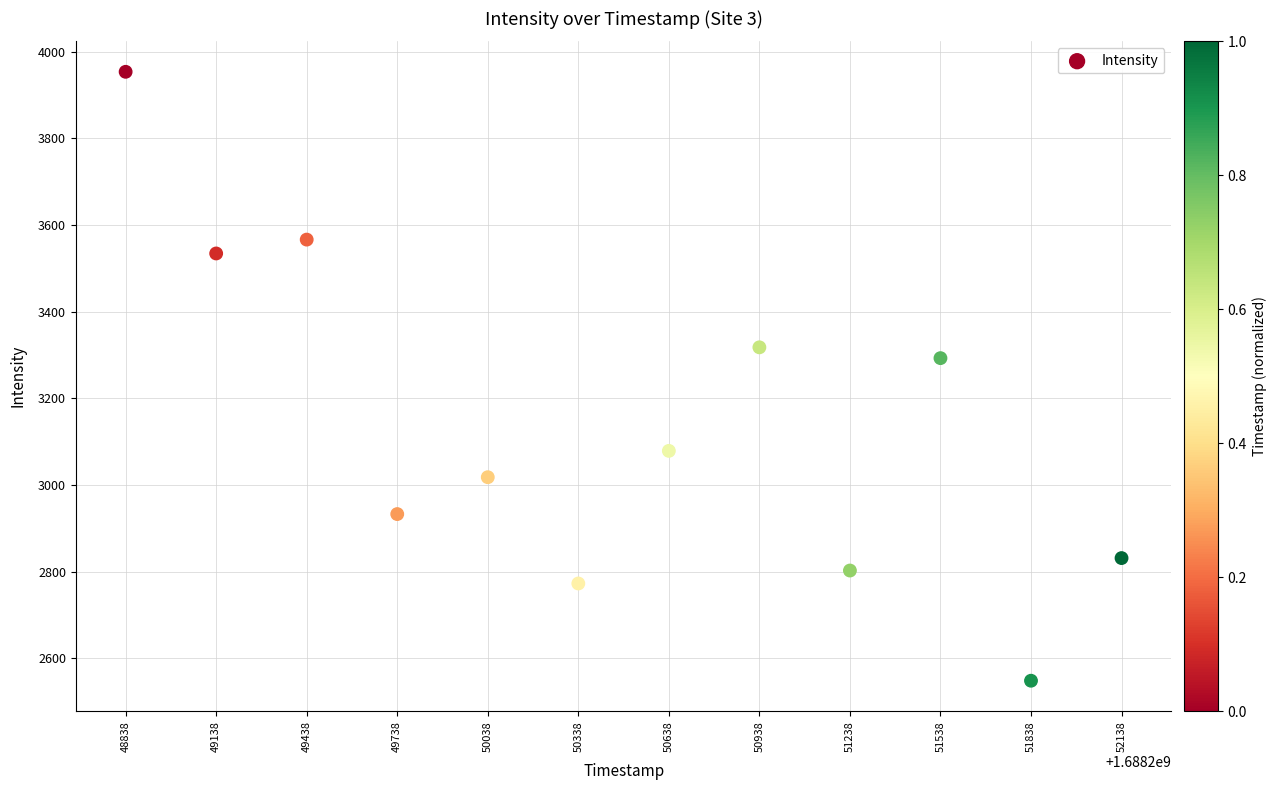

What Y value in the scatter plot is closest to 3251?

3293.0